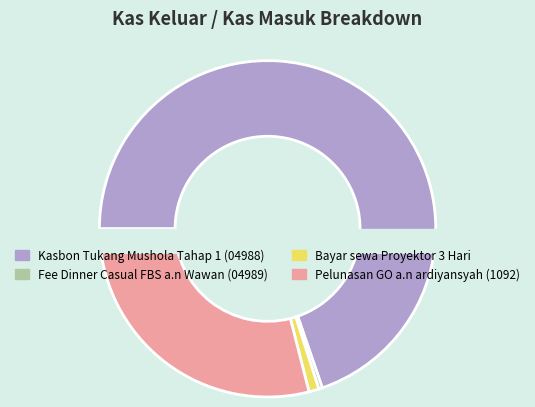

What is the largest slice in the pie chart?

Kasbon Tukang Mushola Tahap 1 (04988)